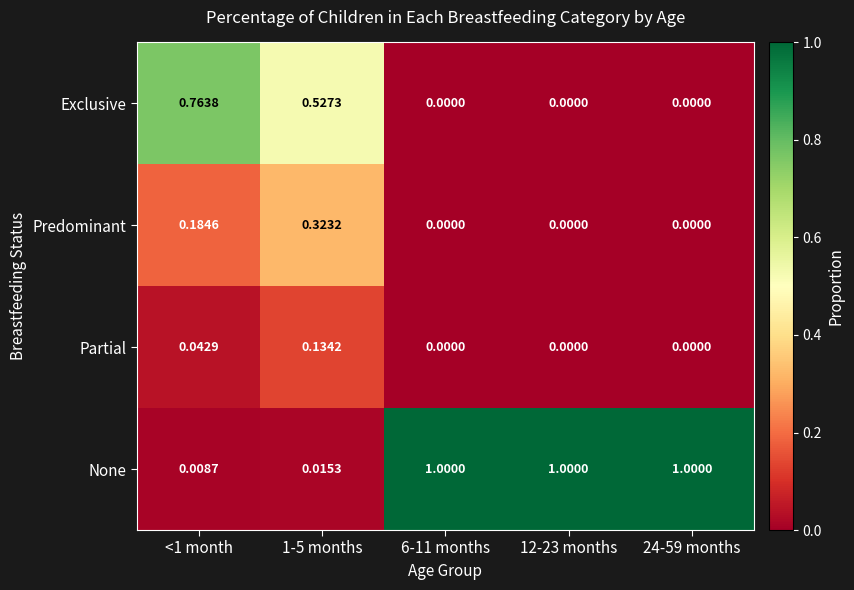

Which series has the largest total across all categories?

None